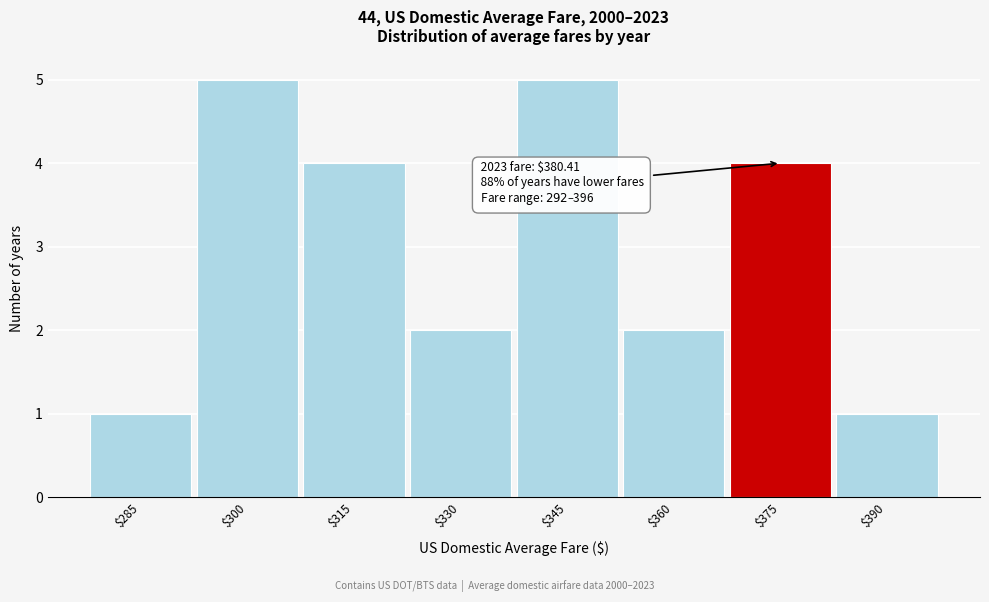

Reading left to right, transcribe all the data shown in this chart.

1	5	4	2	5	2	4	1